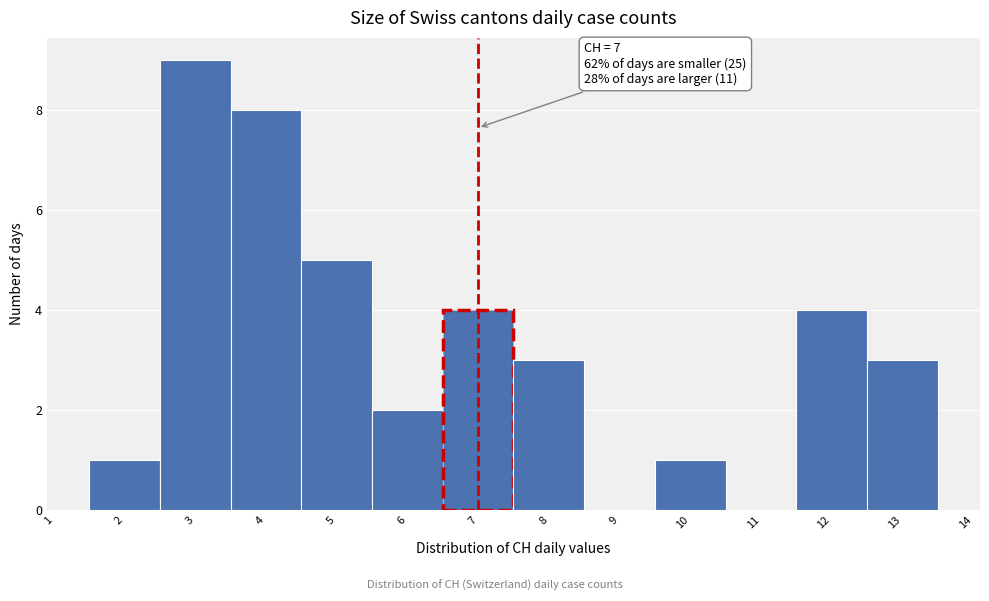

Over which range of the x-axis is the bar tallest?

2.5 to 3.5